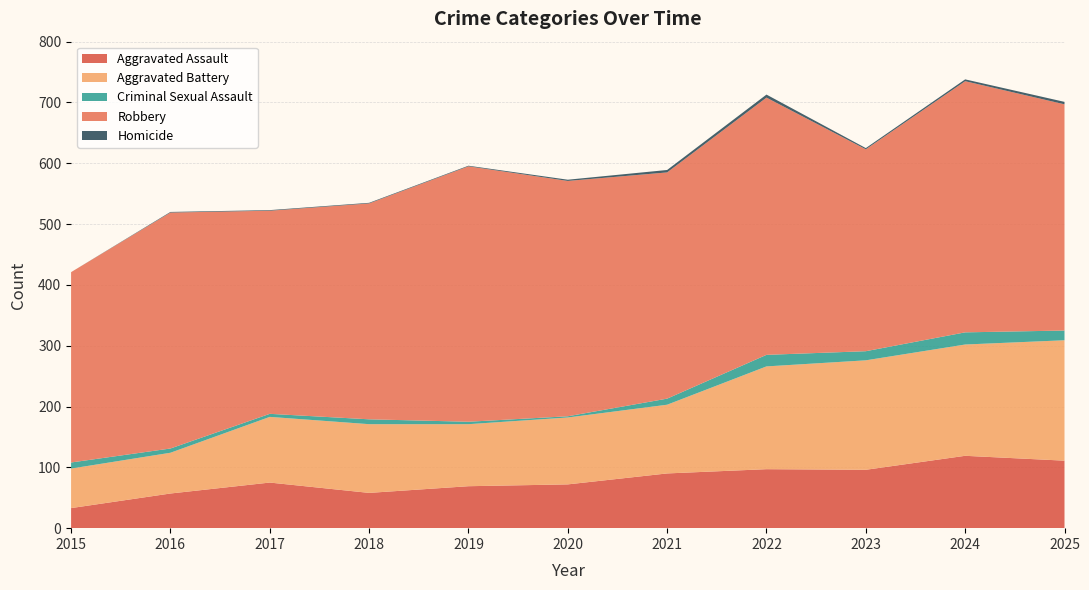

Reading right to left, extract all data points from this chart.

Aggravated Assault: 111	119	96	97	90	72	69	58	75	57	33
Aggravated Battery: 198	183	180	169	113	110	102	113	108	67	65
Criminal Sexual Assault: 16	20	15	19	10	2	4	8	5	7	10
Robbery: 372	413	332	423	372	387	420	355	334	388	313
Homicide: 4	3	2	5	4	2	1	1	1	1	0